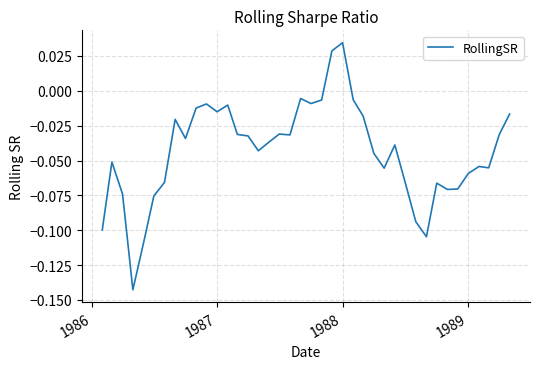

True or false: there are more than 0 points higher than both neighbors.

True